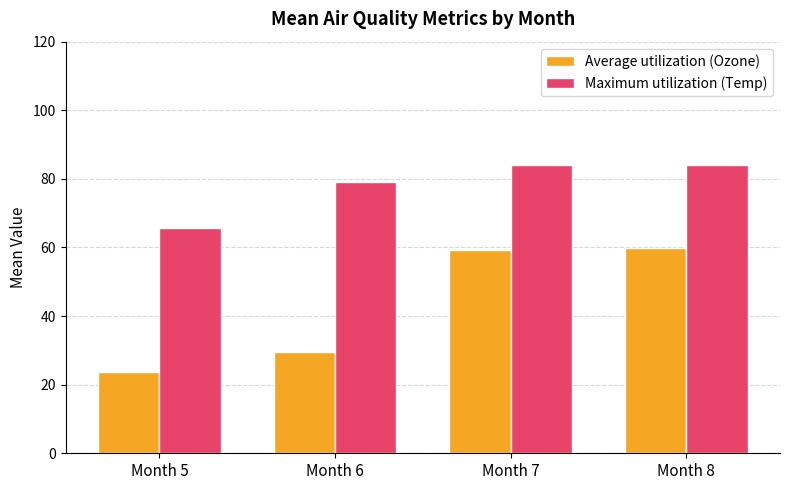

Is it true that Average utilization (Ozone) equals 60.0 at Month 8?

True